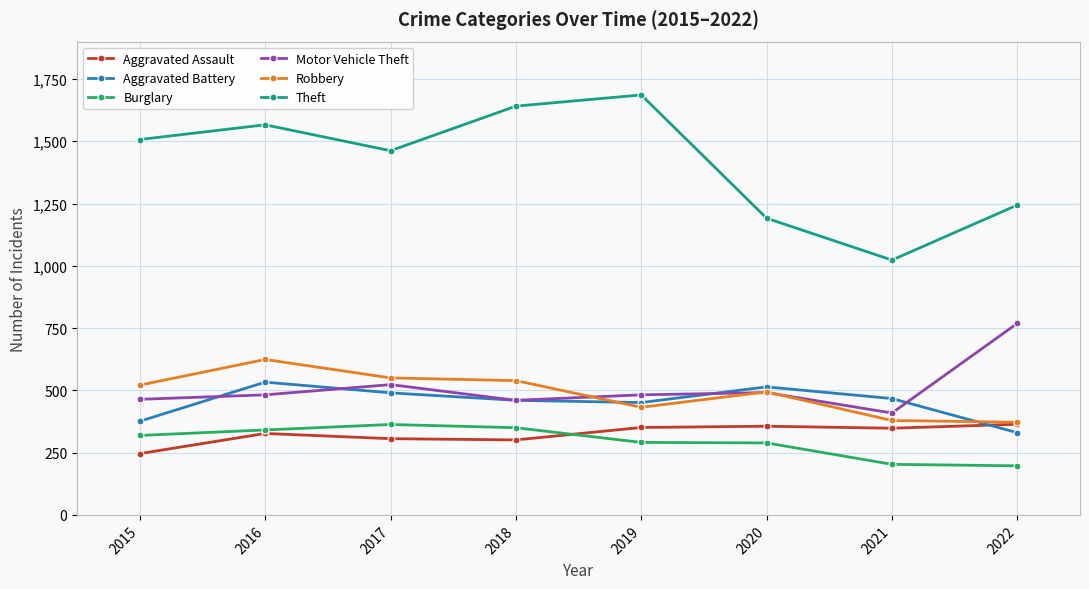

How many interior local peaks does the Theft series have?

2